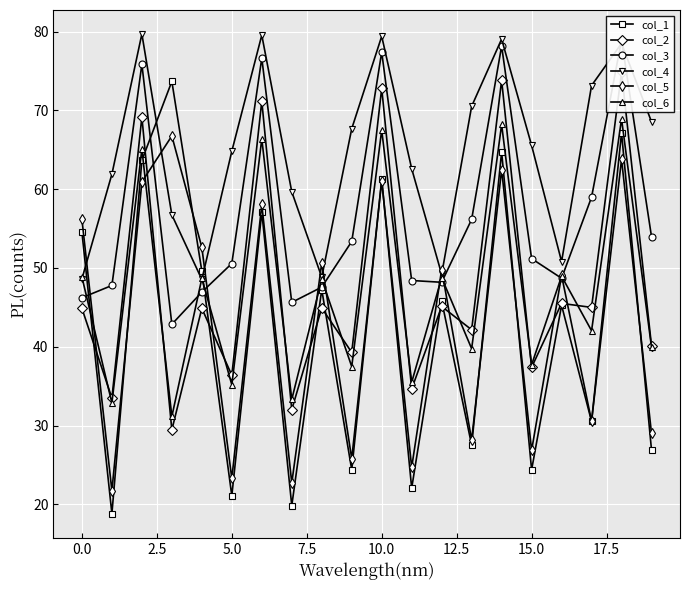

What is the sum of all col_4 values?

1293.4